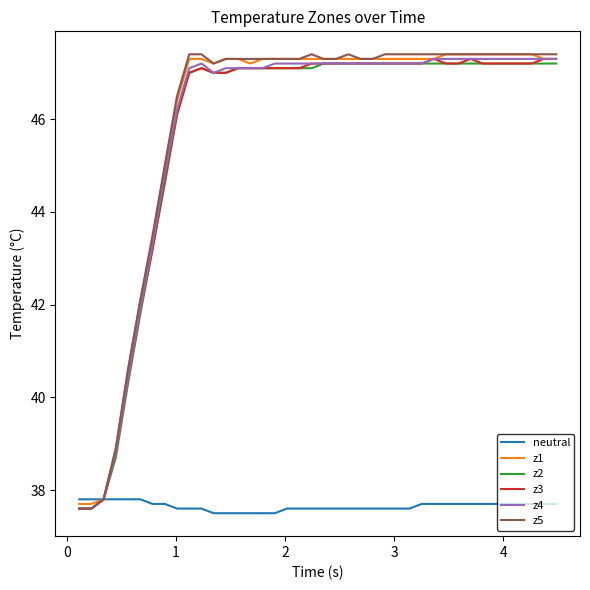

Reading left to right, list all the values displayed in this chart.

neutral: 37.8	37.8	37.8	37.8	37.8	37.8	37.7	37.7	37.6	37.6	37.6	37.5	37.5	37.5	37.5	37.5	37.5	37.6	37.6	37.6	37.6	37.6	37.6	37.6	37.6	37.6	37.6	37.6	37.7	37.7	37.7	37.7	37.7	37.7	37.7	37.7	37.7	37.7	37.7	37.7
z1: 37.7	37.7	37.8	38.9	40.6	42.1	43.4	45.0	46.4	47.3	47.3	47.2	47.3	47.3	47.2	47.3	47.3	47.3	47.3	47.3	47.3	47.3	47.3	47.3	47.3	47.3	47.3	47.3	47.3	47.3	47.4	47.4	47.4	47.4	47.4	47.4	47.4	47.4	47.3	47.3
z2: 37.6	37.6	37.8	38.7	40.3	41.8	43.2	44.6	46.1	47.0	47.1	47.0	47.0	47.1	47.1	47.1	47.1	47.1	47.1	47.1	47.2	47.2	47.2	47.2	47.2	47.2	47.2	47.2	47.2	47.2	47.2	47.2	47.2	47.2	47.2	47.2	47.2	47.2	47.2	47.2
z3: 37.6	37.6	37.8	38.8	40.4	41.9	43.2	44.7	46.1	47.0	47.1	47.0	47.0	47.1	47.1	47.1	47.1	47.1	47.1	47.2	47.2	47.2	47.2	47.2	47.2	47.2	47.2	47.2	47.2	47.3	47.2	47.2	47.3	47.2	47.2	47.2	47.2	47.2	47.3	47.3
z4: 37.6	37.6	37.8	38.8	40.4	41.9	43.3	44.8	46.2	47.1	47.2	47.0	47.1	47.1	47.1	47.1	47.2	47.2	47.2	47.2	47.2	47.2	47.2	47.2	47.2	47.2	47.2	47.2	47.2	47.3	47.3	47.3	47.3	47.3	47.3	47.3	47.3	47.3	47.3	47.3
z5: 37.6	37.6	37.8	38.9	40.6	42.1	43.5	45.0	46.5	47.4	47.4	47.2	47.3	47.3	47.3	47.3	47.3	47.3	47.3	47.4	47.3	47.3	47.4	47.3	47.3	47.4	47.4	47.4	47.4	47.4	47.4	47.4	47.4	47.4	47.4	47.4	47.4	47.4	47.4	47.4